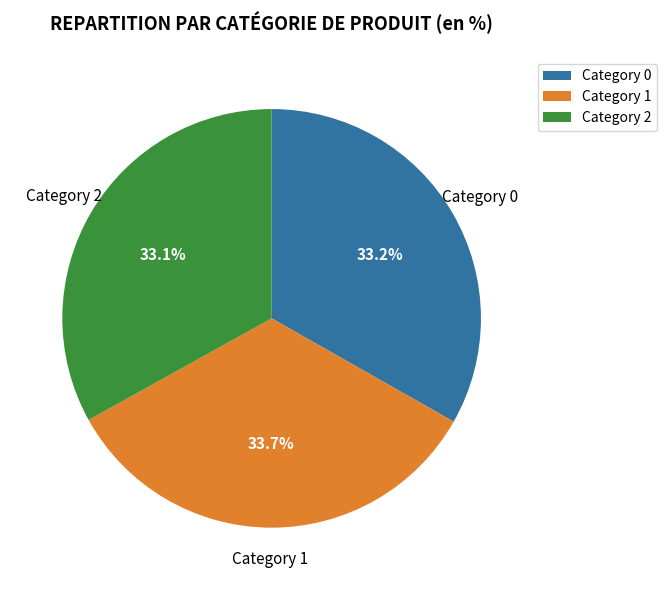

To the nearest percent, what is the difference between the largest and smallest slice percentages?

1%